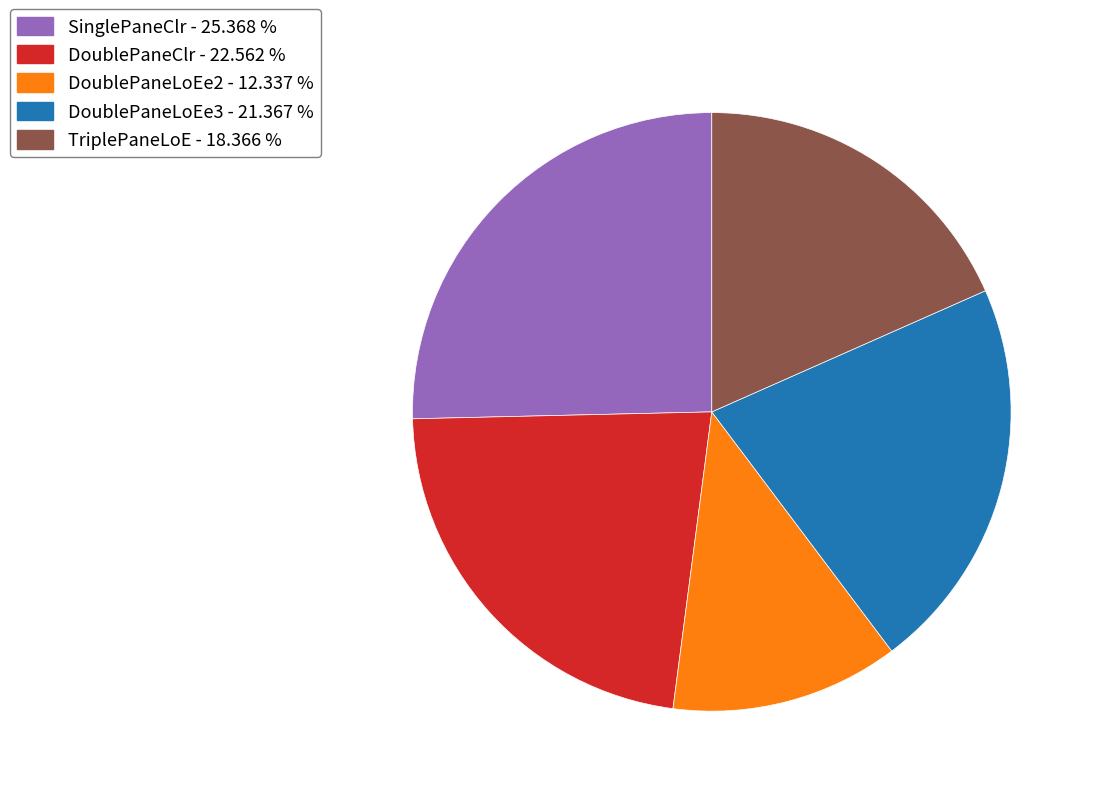

The SinglePaneClr slice represents 25% of the pie. True or false?

True